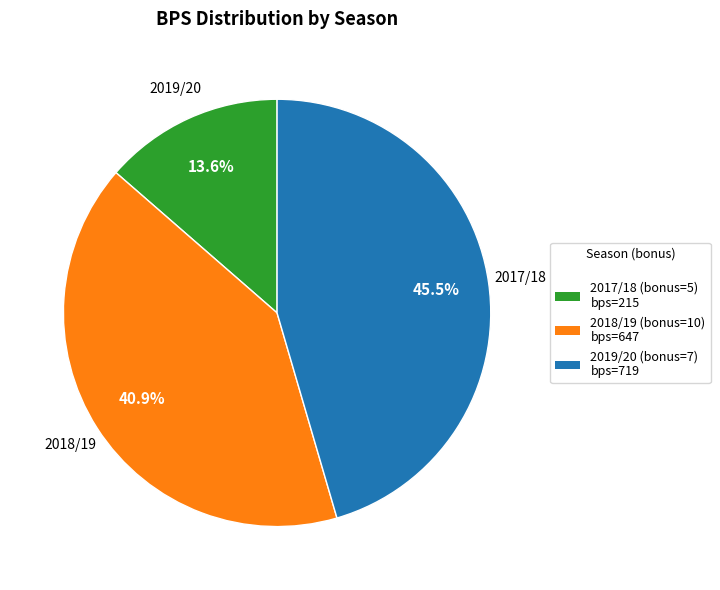

Does any single category account for the majority?

No